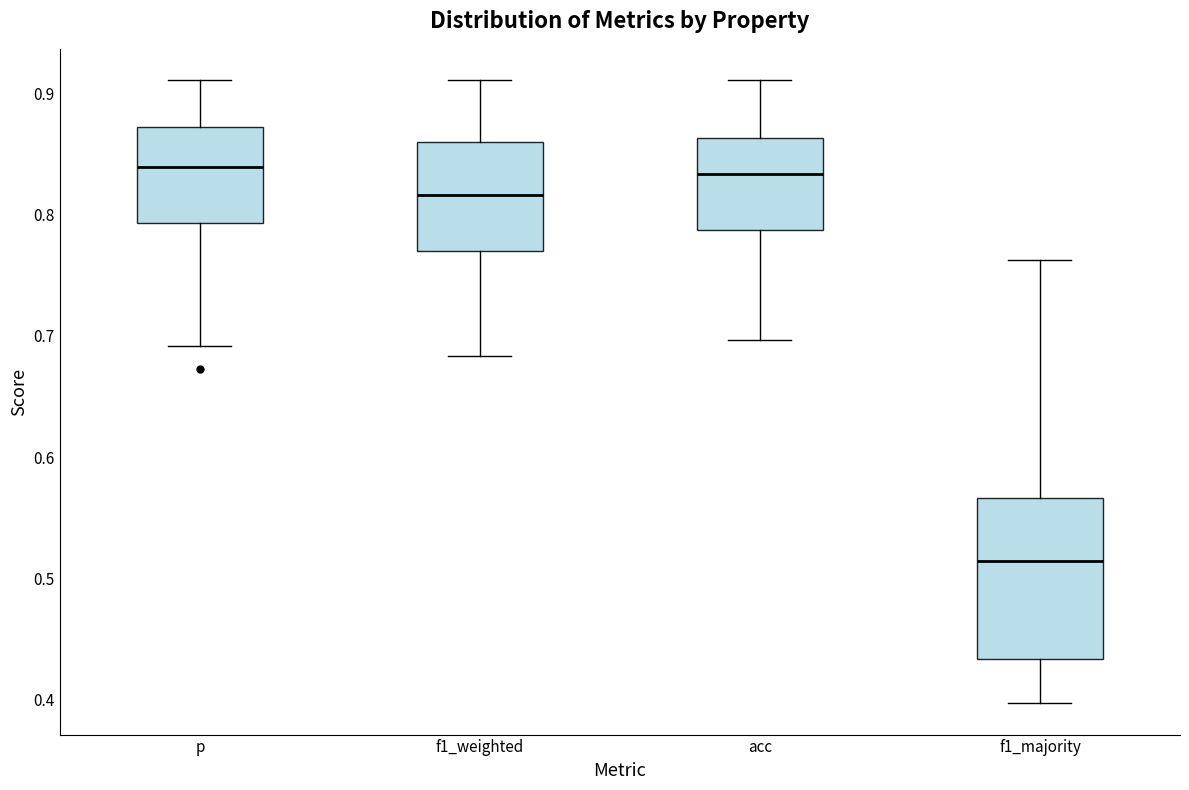

Reading left to right, read every box against the y-axis: the position of its median line, the range the box covers, and the ends of its whiskers. The values are not printed on the chart, so give them approximately, as read against the axis.

p: median 0.84, box 0.79 to 0.87, whiskers 0.69 to 0.91
f1_weighted: median 0.82, box 0.77 to 0.86, whiskers 0.68 to 0.91
acc: median 0.83, box 0.79 to 0.86, whiskers 0.70 to 0.91
f1_majority: median 0.51, box 0.43 to 0.57, whiskers 0.40 to 0.76